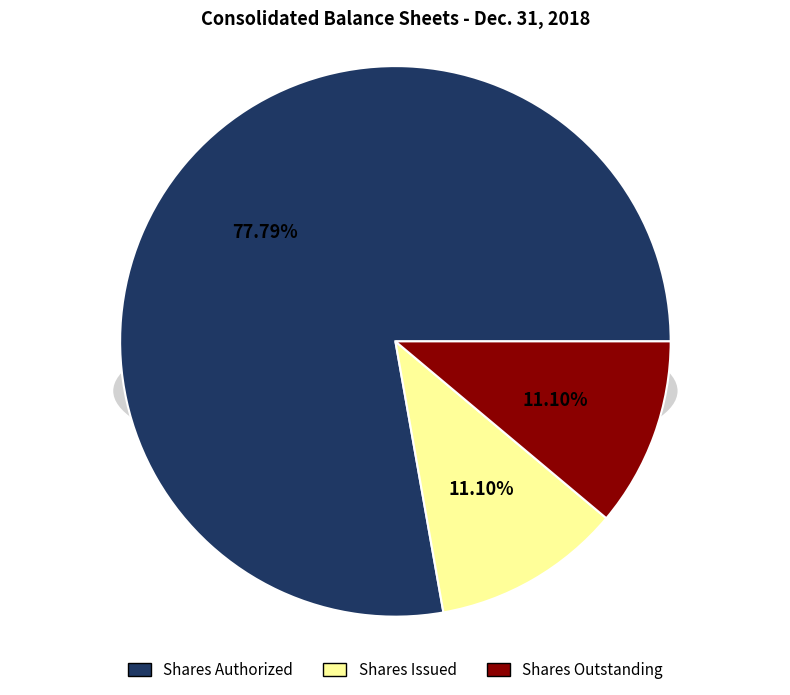

Count the number of slices in the pie.

3